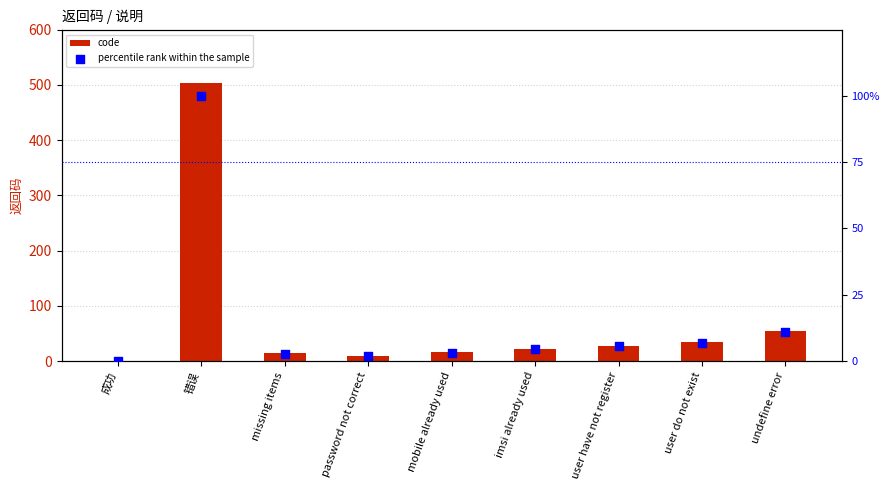

Which series has the largest total across all categories?

code